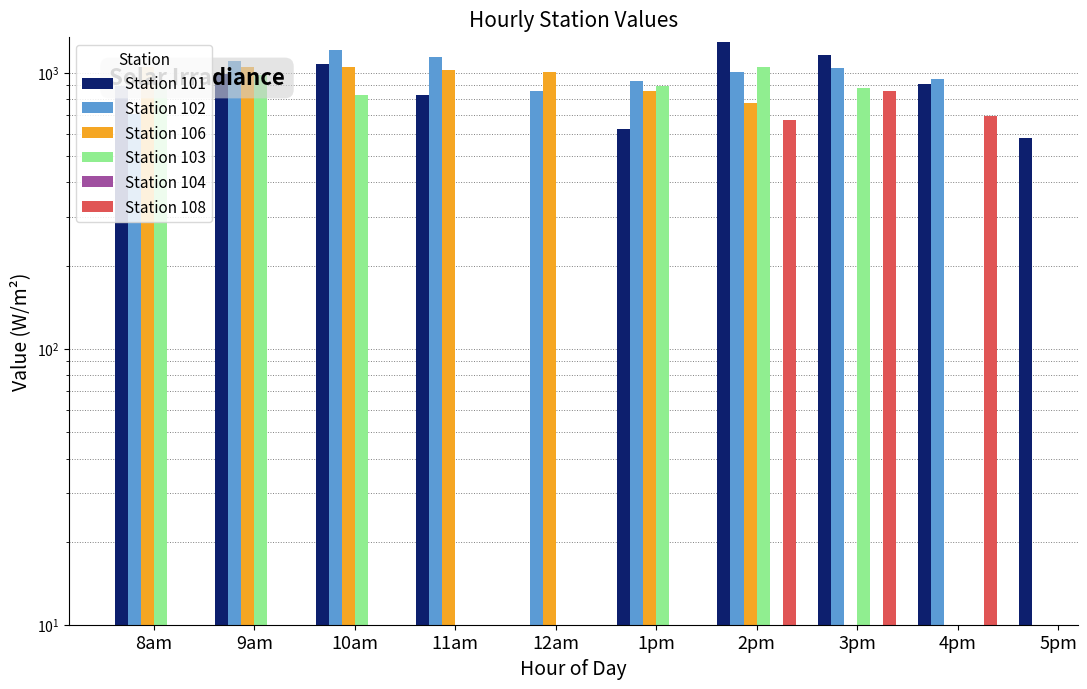

Which has a higher value, 9am or 10am?

10am